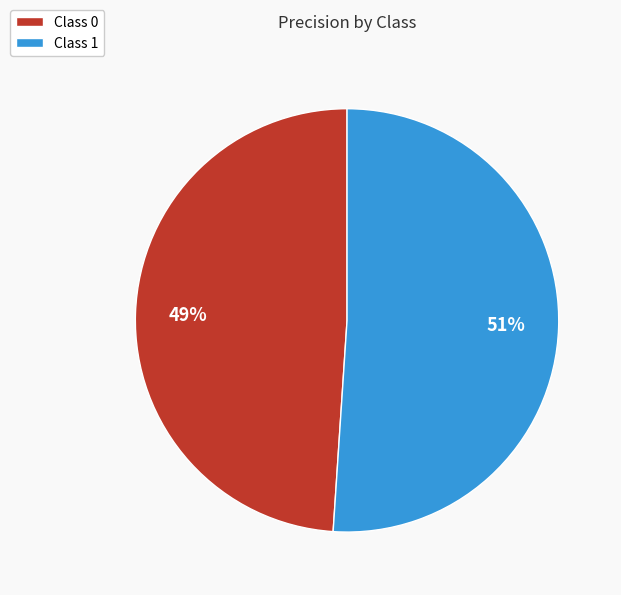

The Class 1 slice represents 51% of the pie. True or false?

True